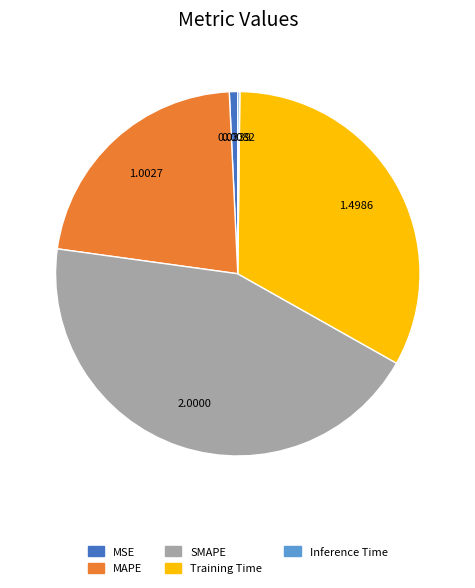

Which slice is the largest?

SMAPE